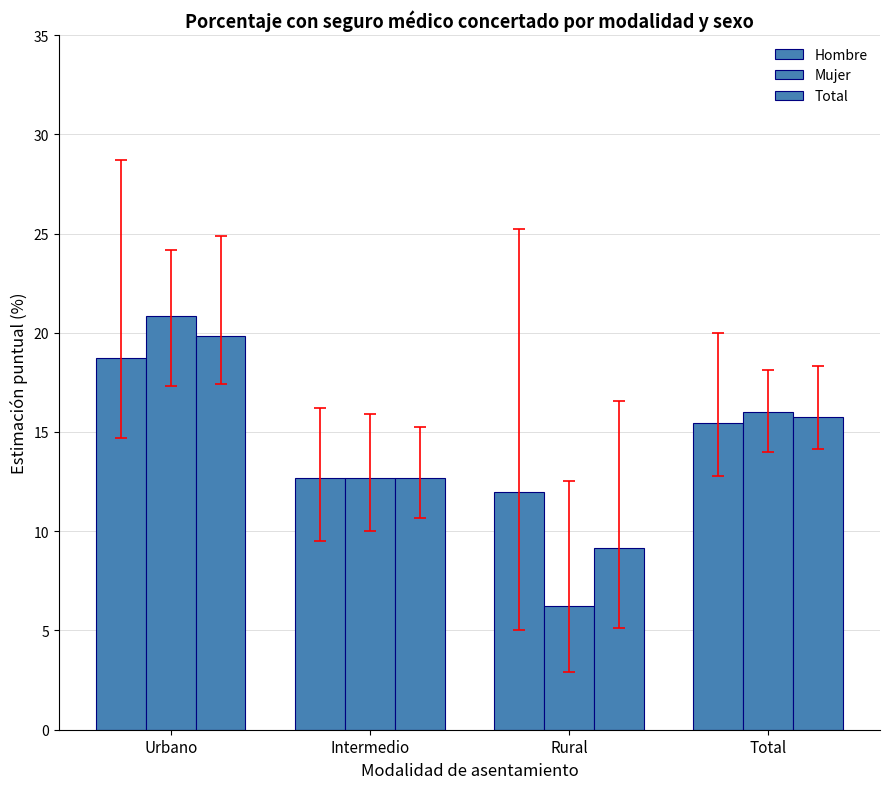

What is the spread (max minus min) of values at Rural?

5.8